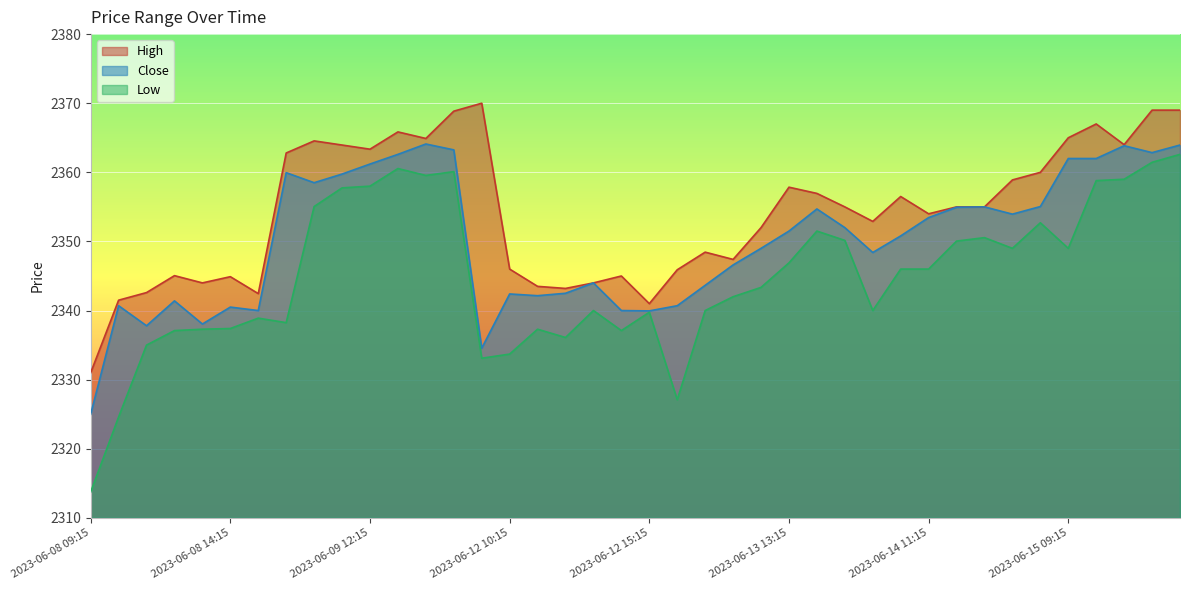

At which label is High closest to 2350?

2023-06-13 10:15